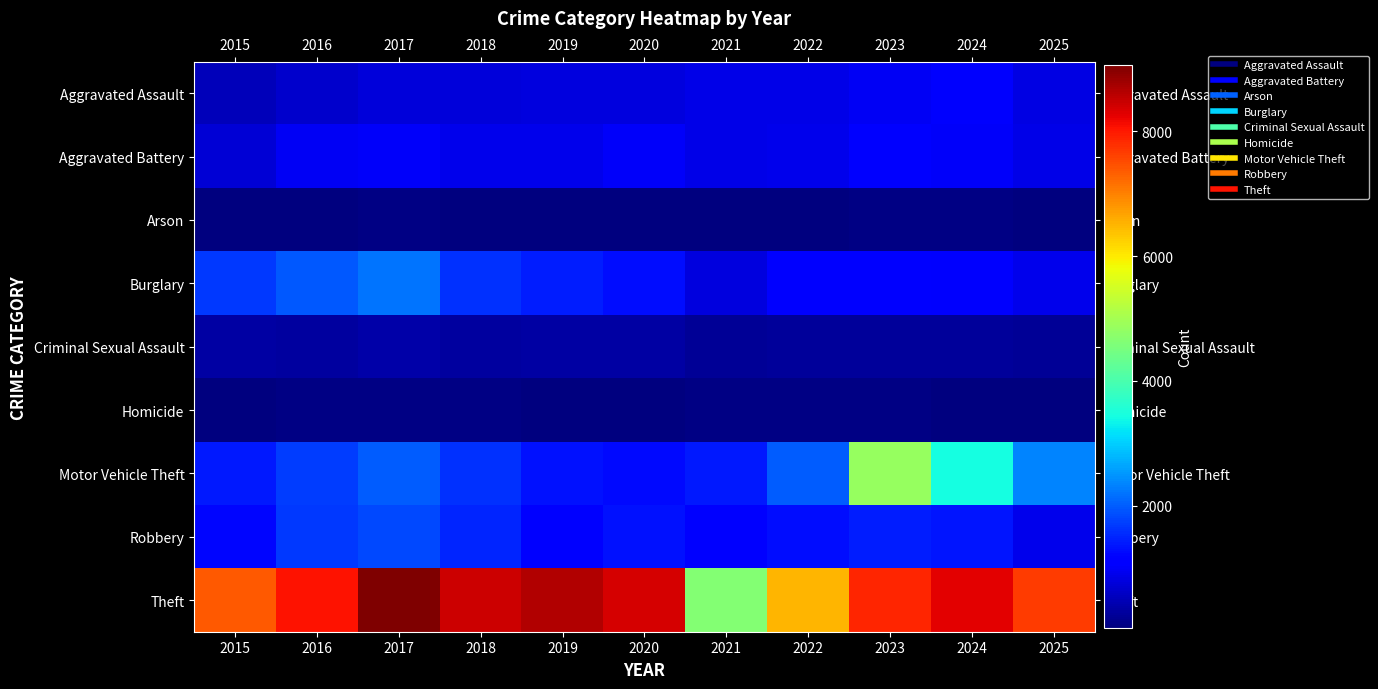

Reading right to left, what are all the values shown in this chart?

Aggravated Assault: 2025=837	2024=1055	2023=971	2022=862	2021=865	2020=786	2019=796	2018=763	2017=771	2016=659	2015=525
Aggravated Battery: 2025=858	2024=1008	2023=1059	2022=902	2021=881	2020=996	2019=917	2018=912	2017=995	2016=961	2015=733
Arson: 2025=57	2024=73	2023=78	2022=50	2021=59	2020=53	2019=50	2018=38	2017=75	2016=70	2015=37
Burglary: 2025=907	2024=1037	2023=1180	2022=1059	2021=796	2020=1304	2019=1432	2018=1593	2017=2210	2016=1954	2015=1686
Criminal Sexual Assault: 2025=219	2024=254	2023=276	2022=259	2021=224	2020=329	2019=319	2018=315	2017=359	2016=292	2015=319
Homicide: 2025=58	2024=62	2023=77	2022=95	2021=86	2020=72	2019=47	2018=83	2017=103	2016=100	2015=50
Motor Vehicle Theft: 2025=2344	2024=3453	2023=4858	2022=1997	2021=1382	2020=1251	2019=1320	2018=1591	2017=1991	2016=1719	2015=1405
Robbery: 2025=911	2024=1352	2023=1432	2022=1271	2021=1175	2020=1306	2019=1118	2018=1499	2017=1816	2016=1682	2015=1217
Theft: 2025=7649	2024=8251	2023=7892	2022=6502	2021=4618	2020=8382	2019=8652	2018=8445	2017=9058	2016=8067	2015=7396